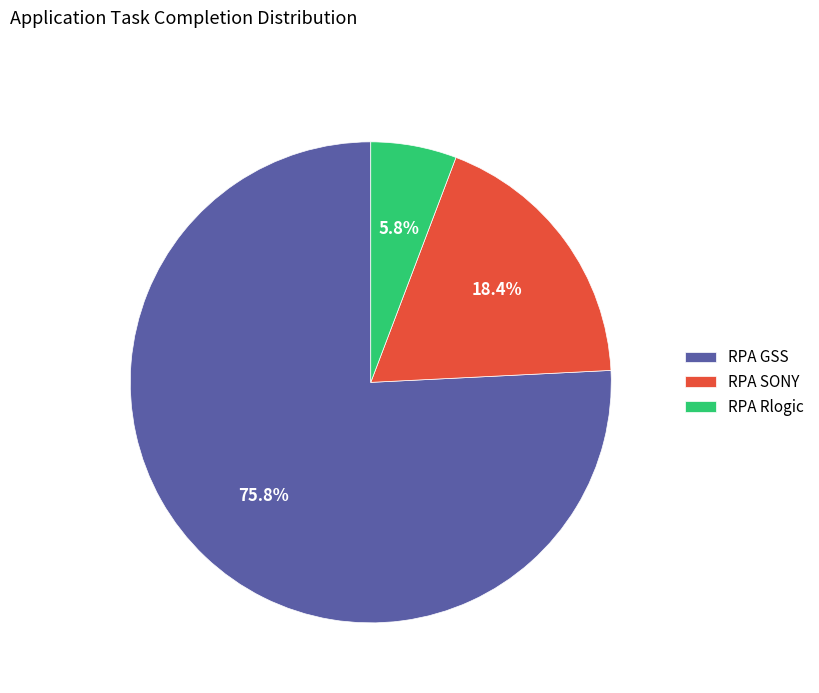

Which slice is the smallest?

RPA Rlogic